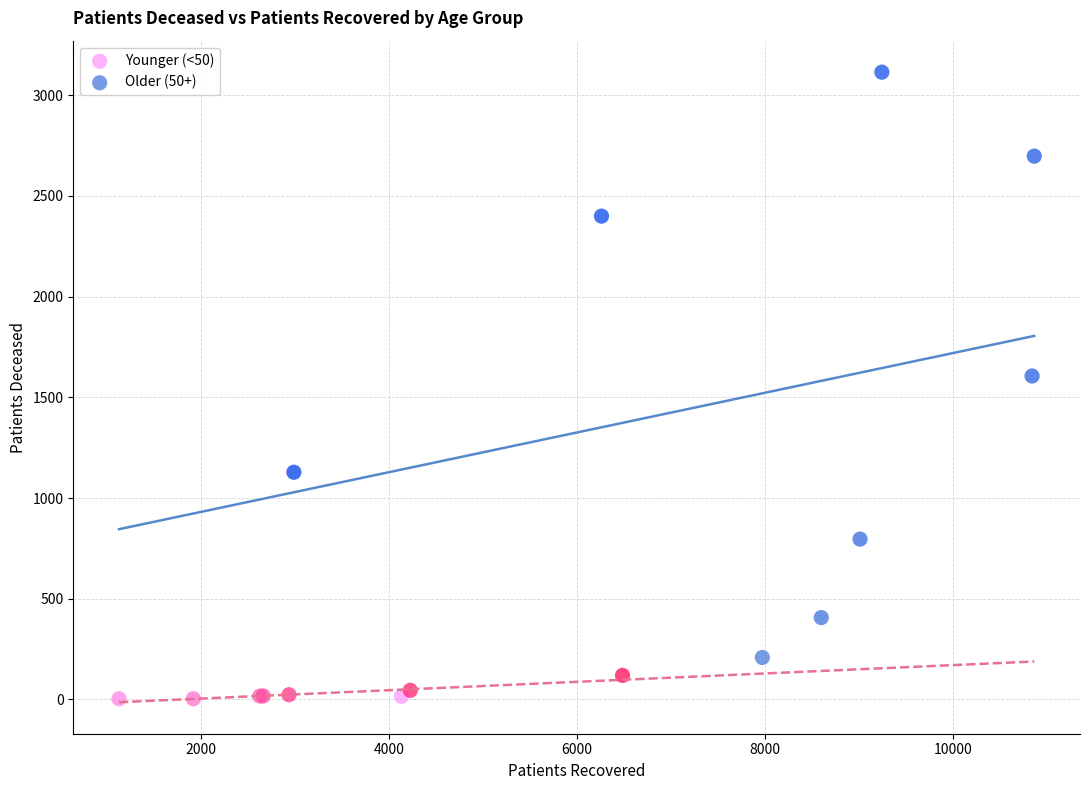

Which series has the widest spread of Y values?

Older (50+)